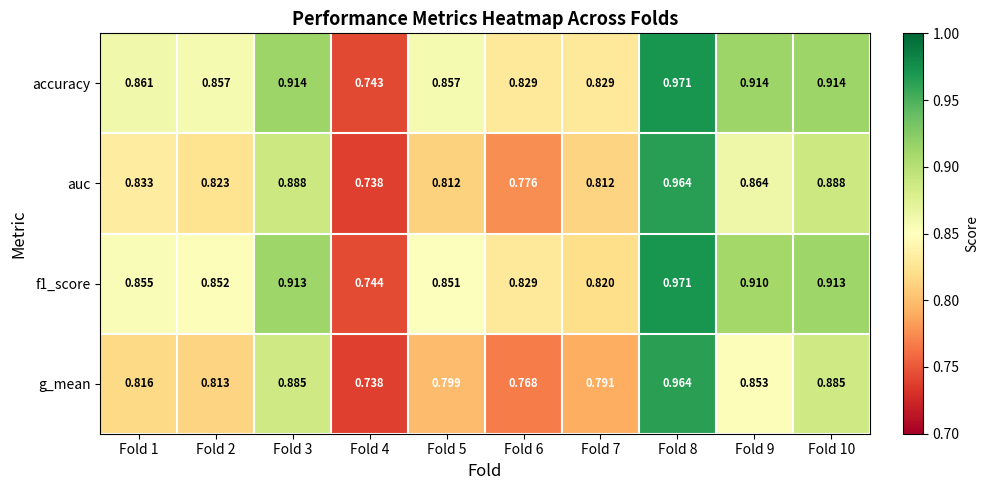

Is the value of accuracy at Fold 3 greater than the value of f1_score at Fold 4?

Yes